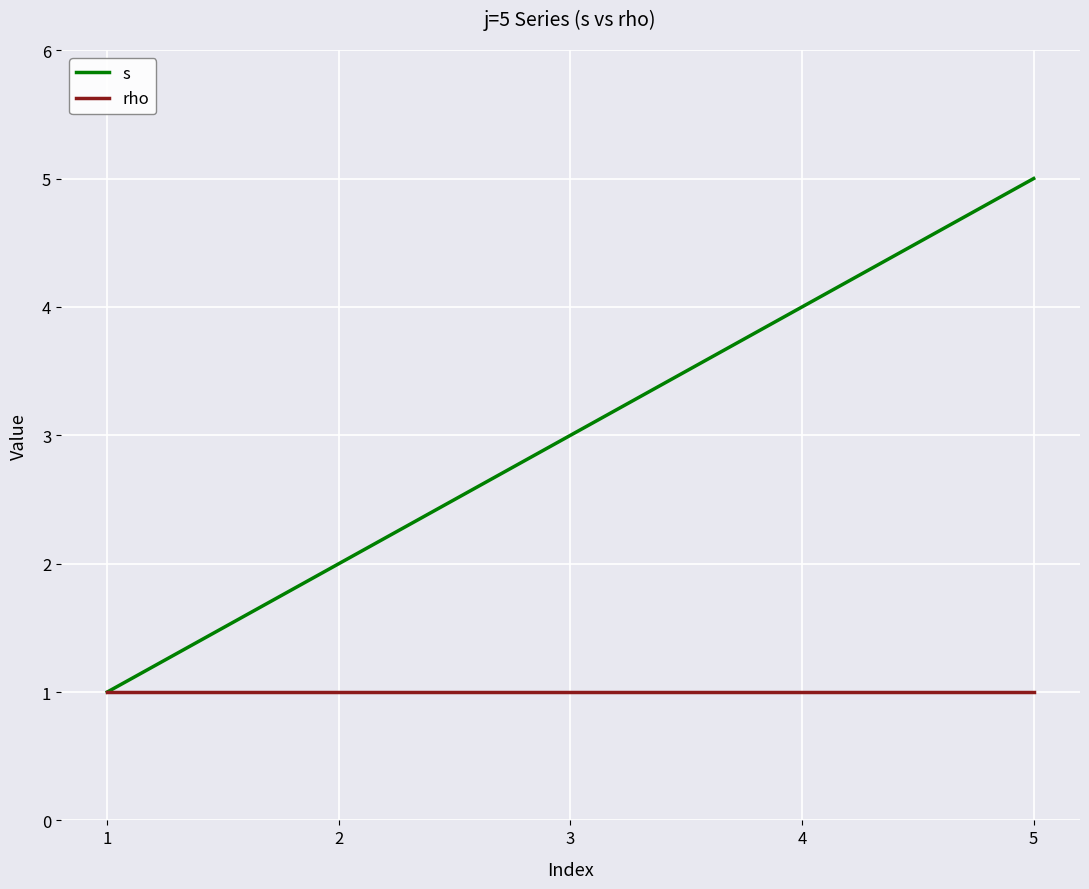

Reading left to right, transcribe all the data shown in this chart.

s: 1	2	3	4	5
rho: 1	1	1	1	1